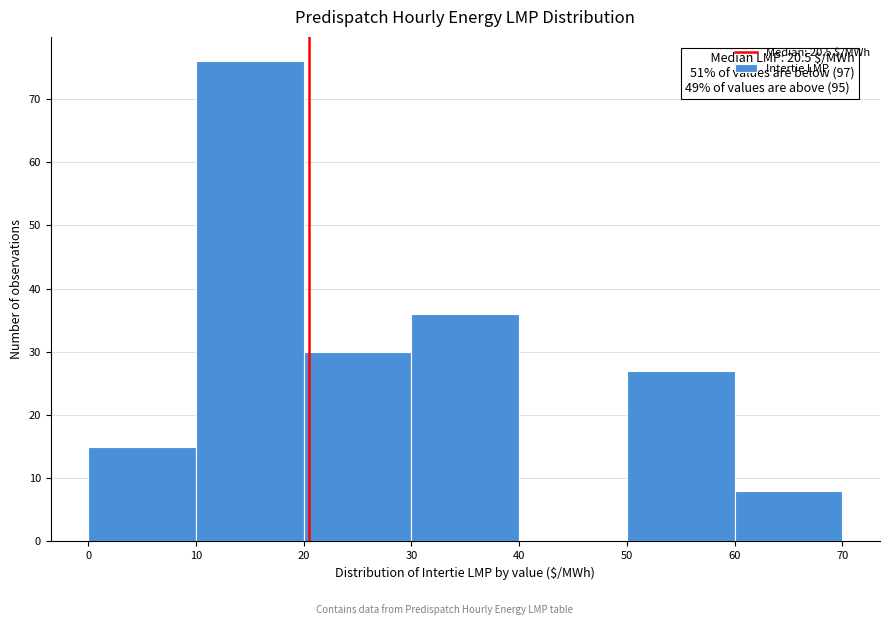

Which range on the x-axis has the tallest bar?

10 to 20